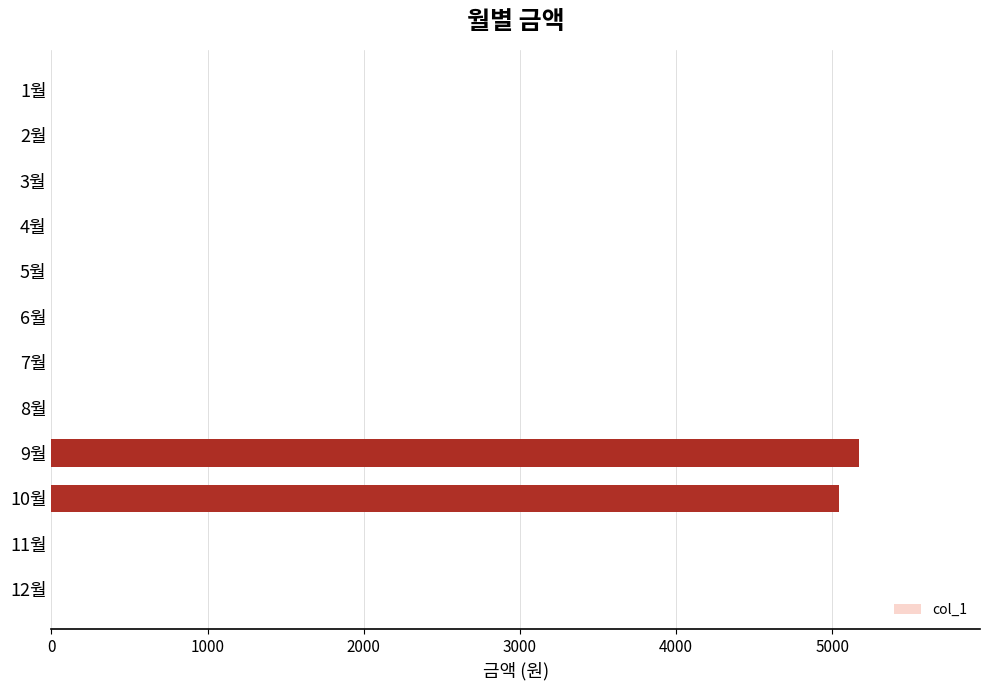

Is it true that the value at 3월 is 0?

True